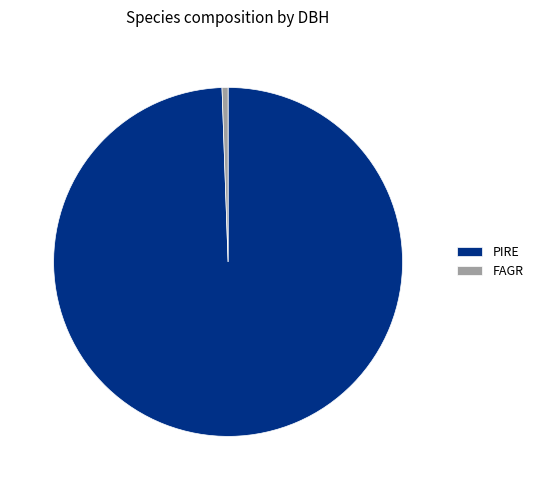

Which has a higher value, FAGR or PIRE?

PIRE